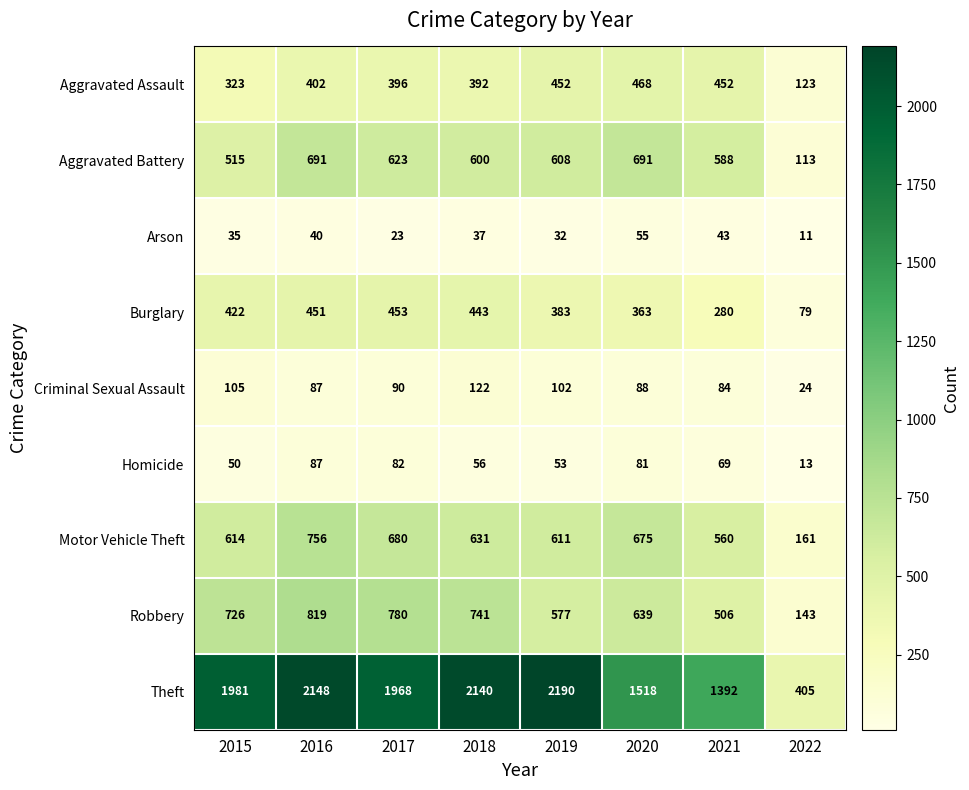

What is the smallest value displayed?

11